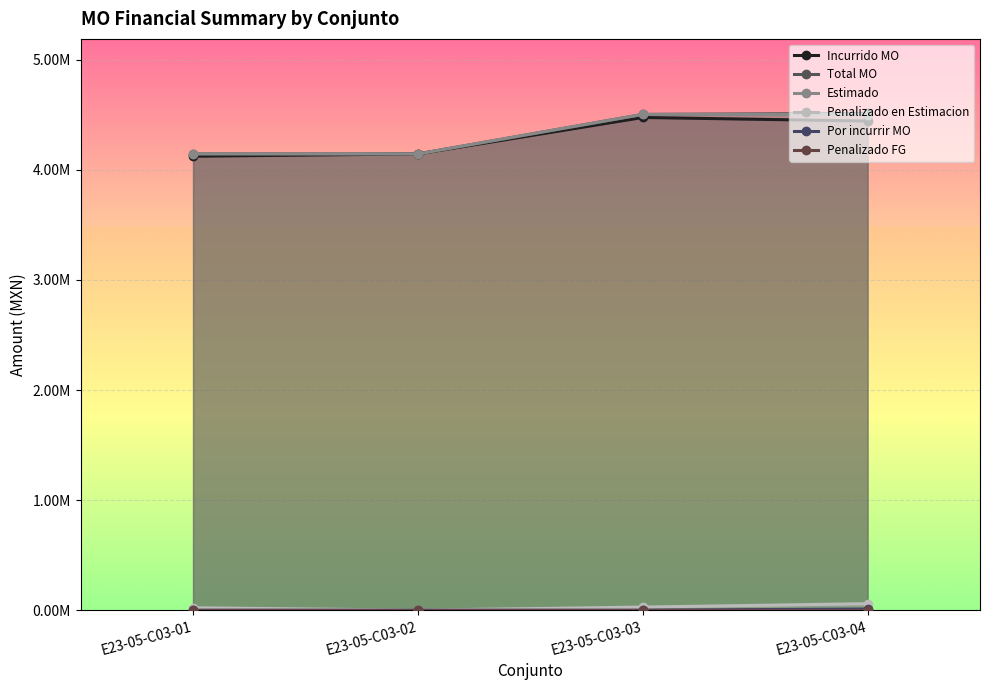

True or false: Total MO and Penalizado FG intersect in this chart.

False